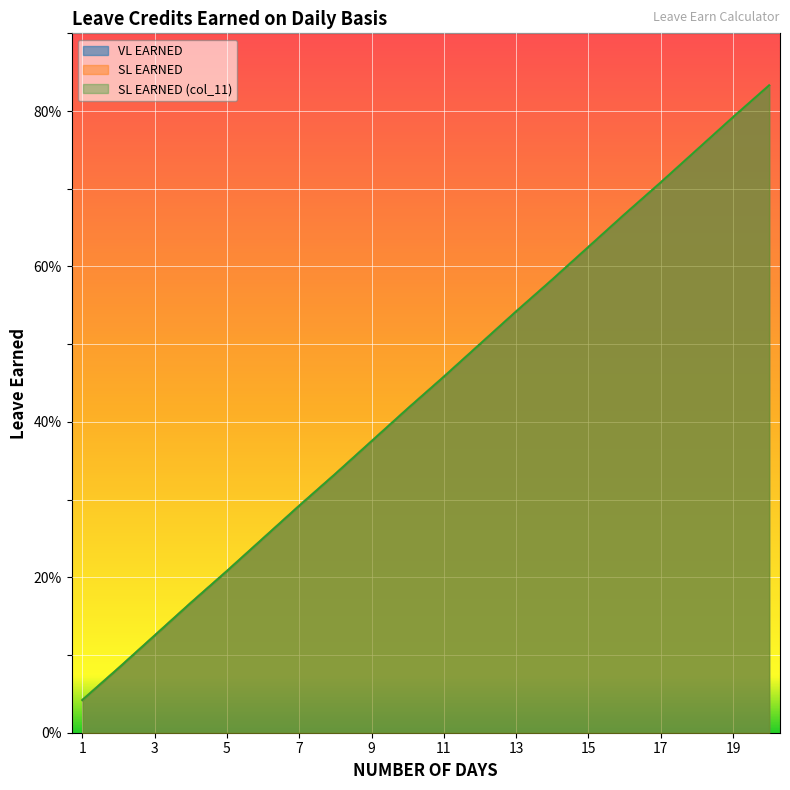

Between 2 and 5, which series saw the biggest shift?

VL EARNED